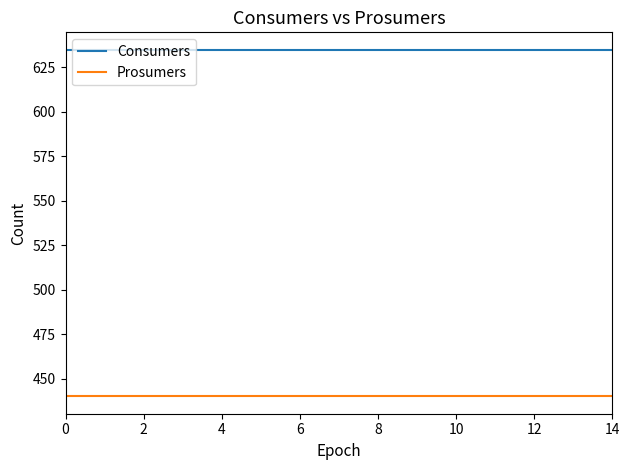

True or false: Prosumers and Consumers intersect in this chart.

False